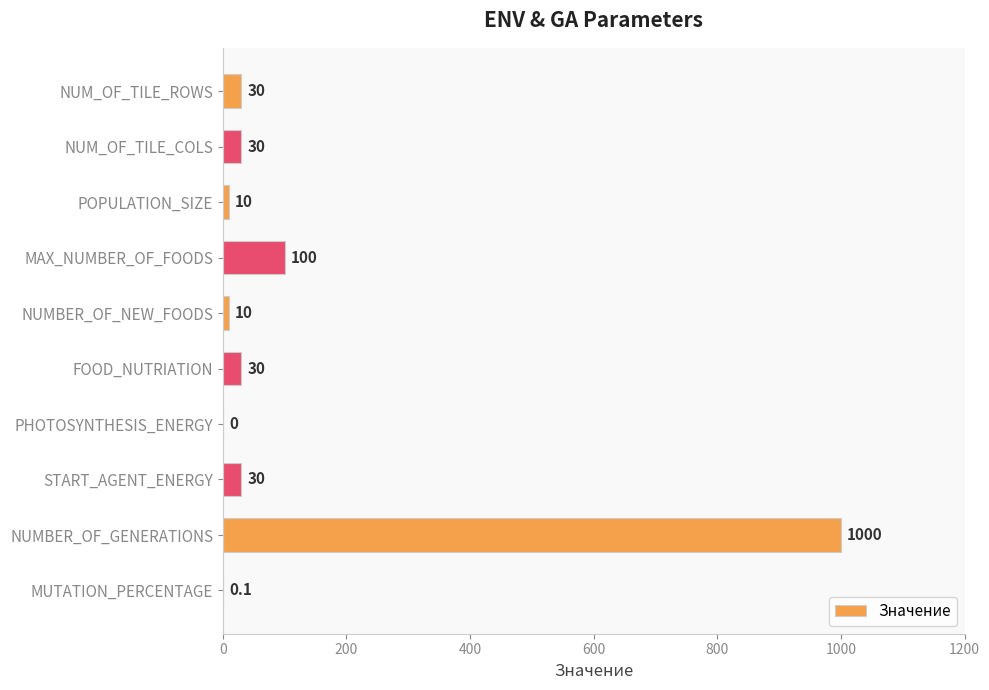

The chart shows a value of 30.0 at NUM_OF_TILE_COLS. True or false?

True